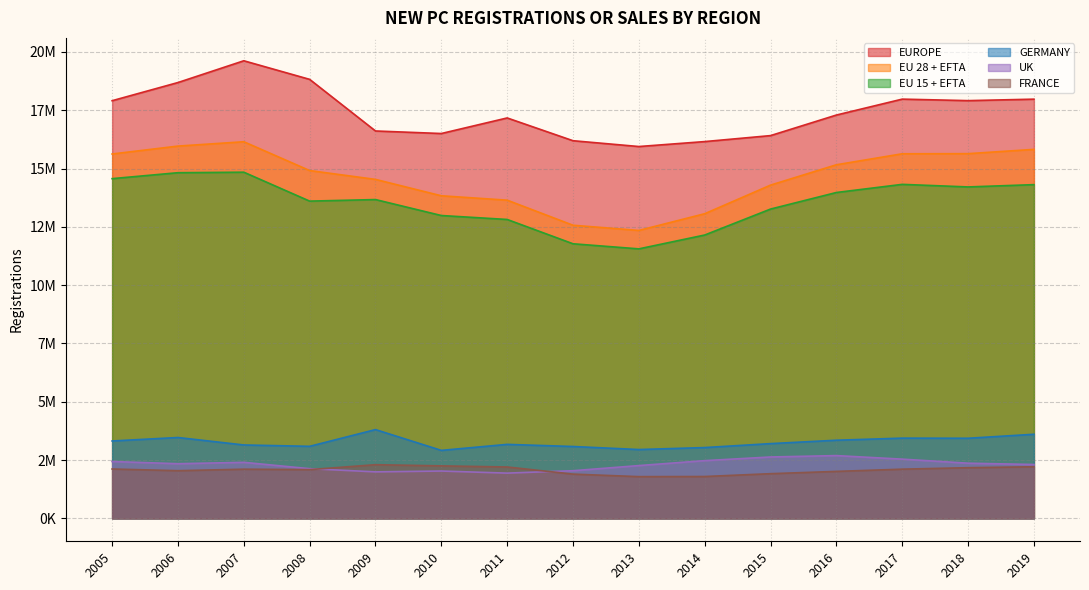

Which series has the largest total across all categories?

EUROPE